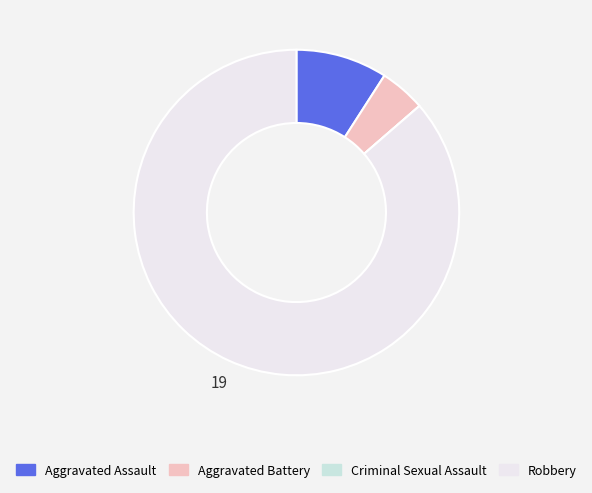

Is it true that Aggravated Battery is 5% of the pie?

True